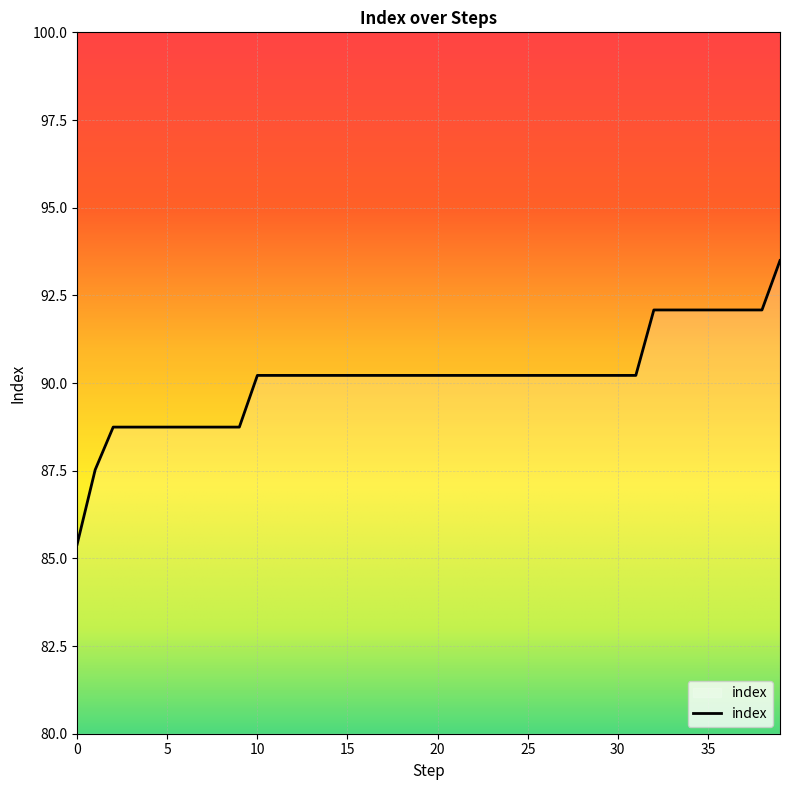

Reading left to right, list all the values displayed in this chart.

85.4	87.5	88.7	88.7	88.7	88.7	88.7	88.7	88.7	88.7	90.2	90.2	90.2	90.2	90.2	90.2	90.2	90.2	90.2	90.2	90.2	90.2	90.2	90.2	90.2	90.2	90.2	90.2	90.2	90.2	90.2	90.2	92.1	92.1	92.1	92.1	92.1	92.1	92.1	93.5